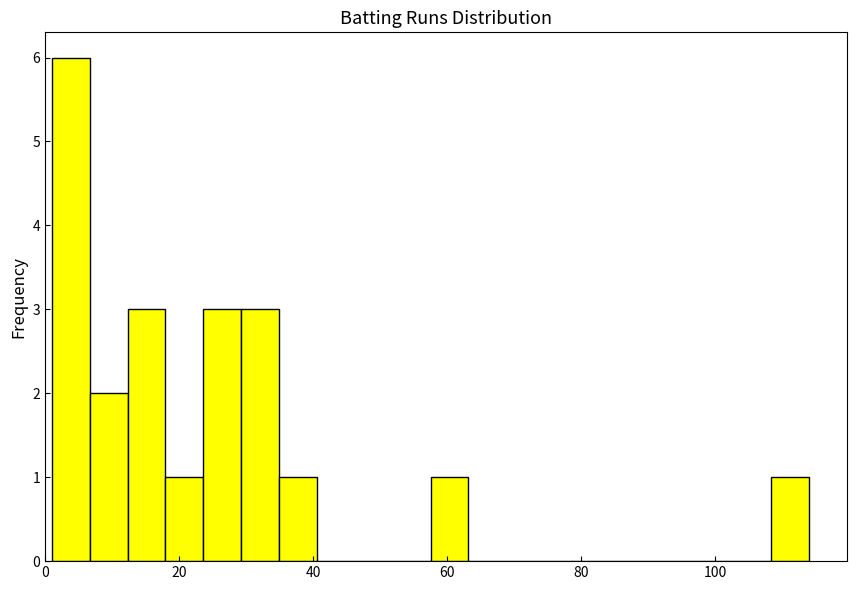

Around what value on the x-axis is the tallest bar? Give the approximate position of its centre, as read against the axis.

4